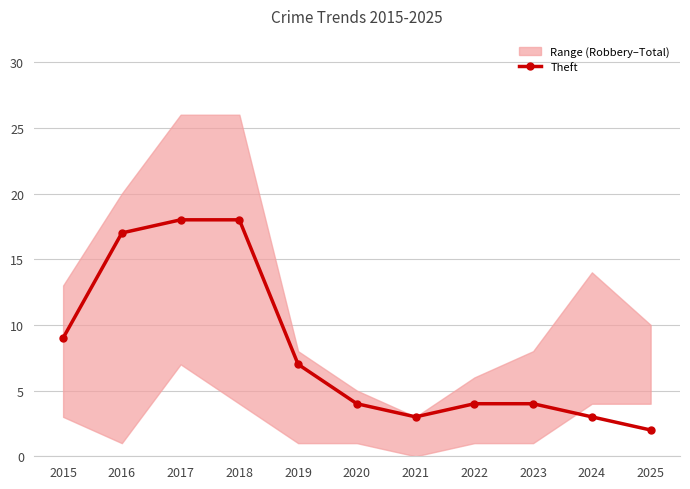

At which label does the data first exceed 4?

2015